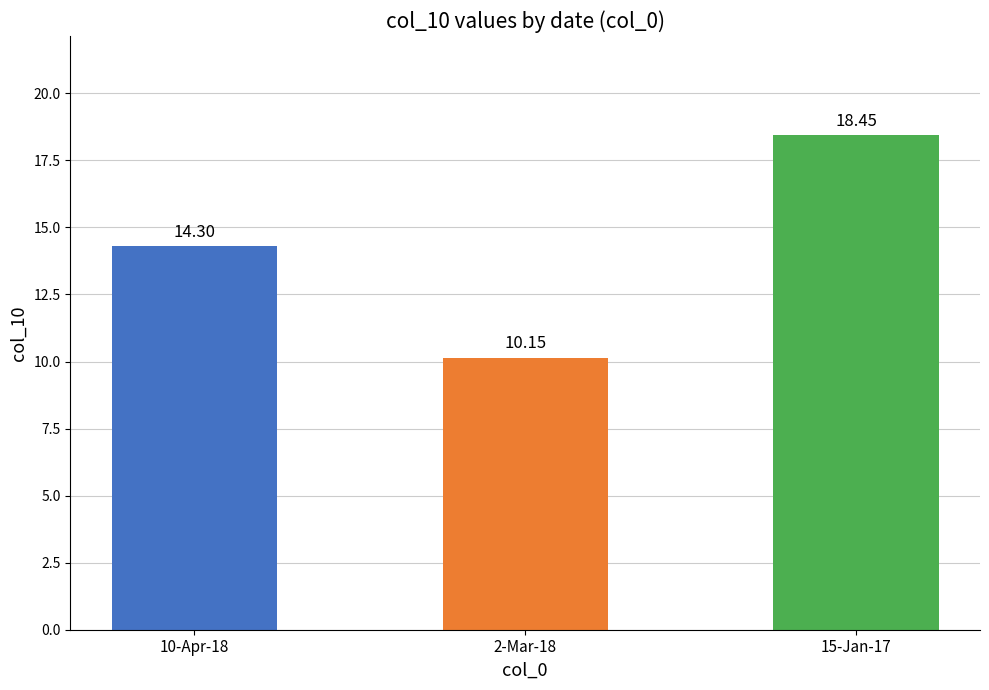

Approximately how many times larger is the value at 15-Jan-17 compared to 2-Mar-18?

1.8